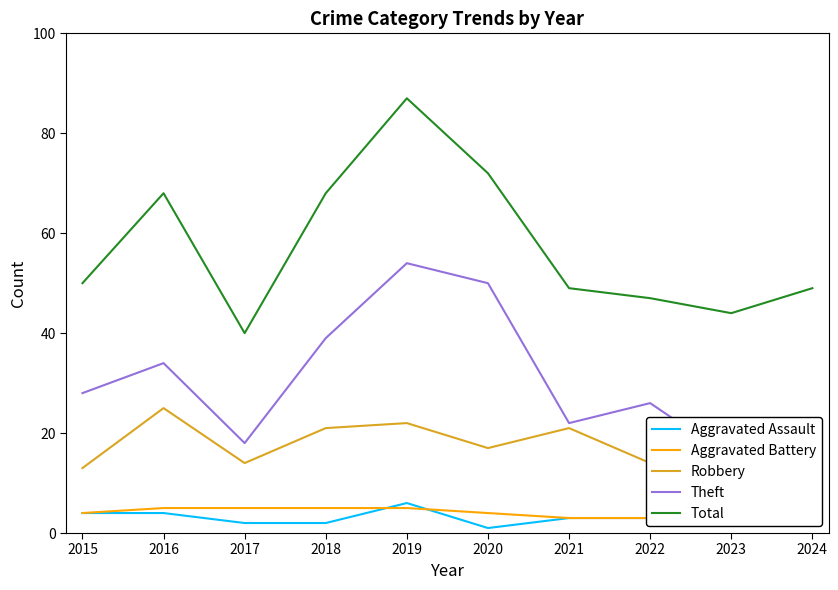

Between 2023 and 2021, which is larger?

2023